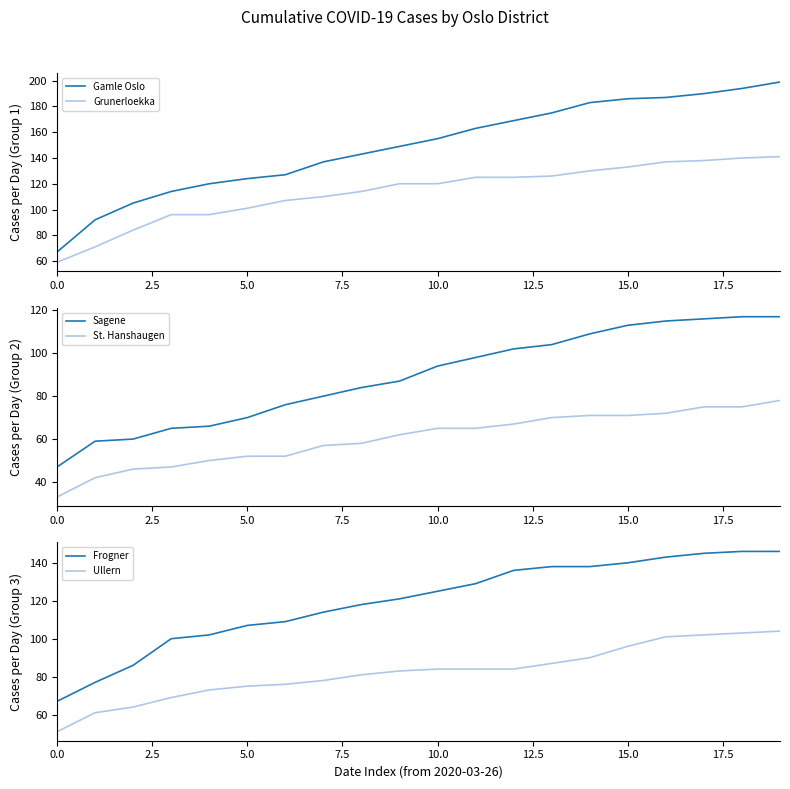

What are all the series names shown in the legend?

Gamle Oslo, Grunerloekka, Sagene, St. Hanshaugen, Frogner, Ullern